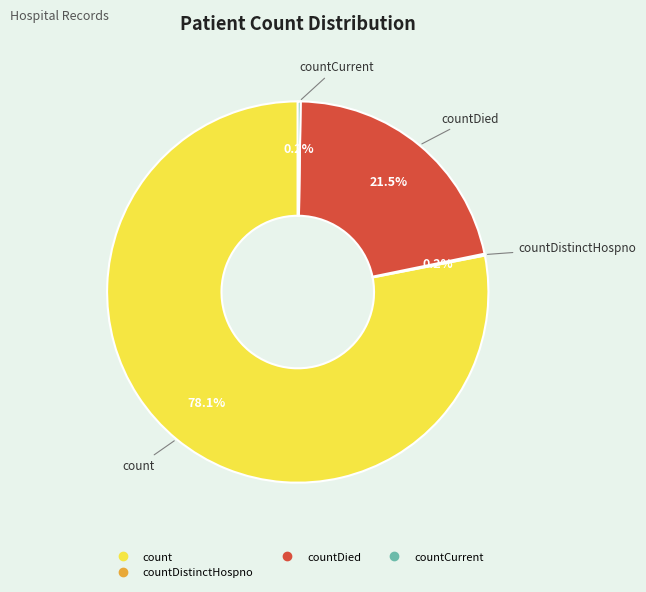

Is there any slice that represents more than half of the pie?

Yes